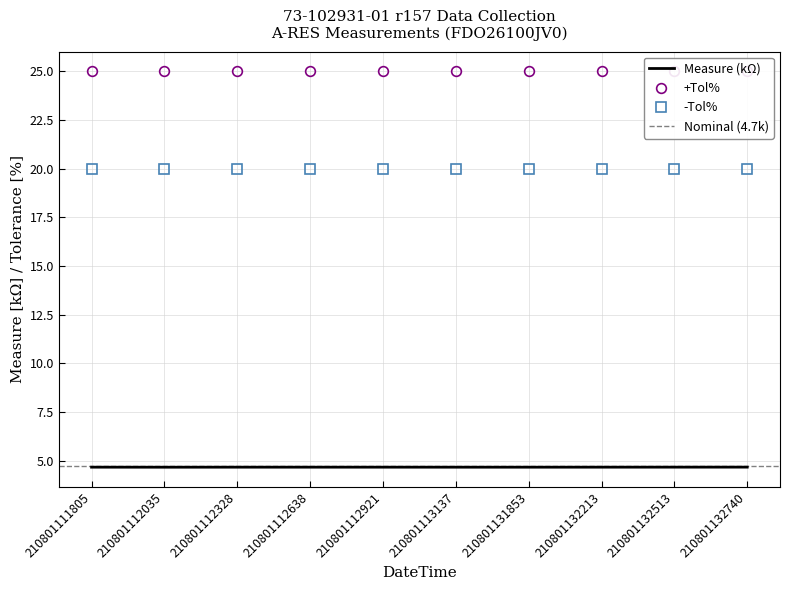

What is the value of the Measure (k) point at the 8th from the left?

4.7